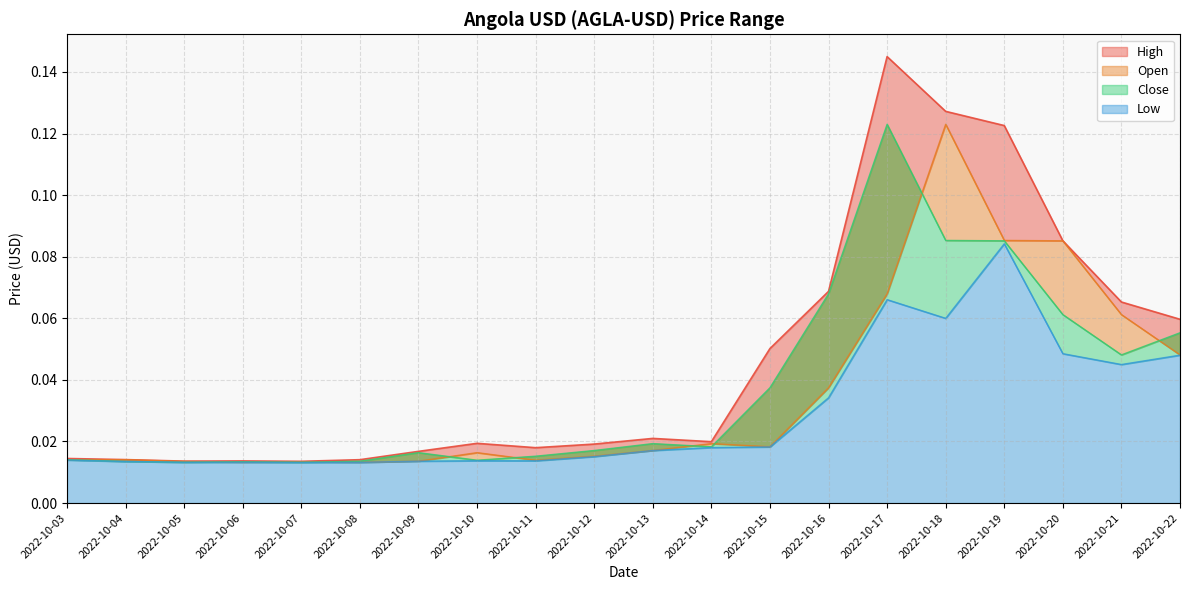

Is it true that Open equals 0.1 at 2022-10-22?

False